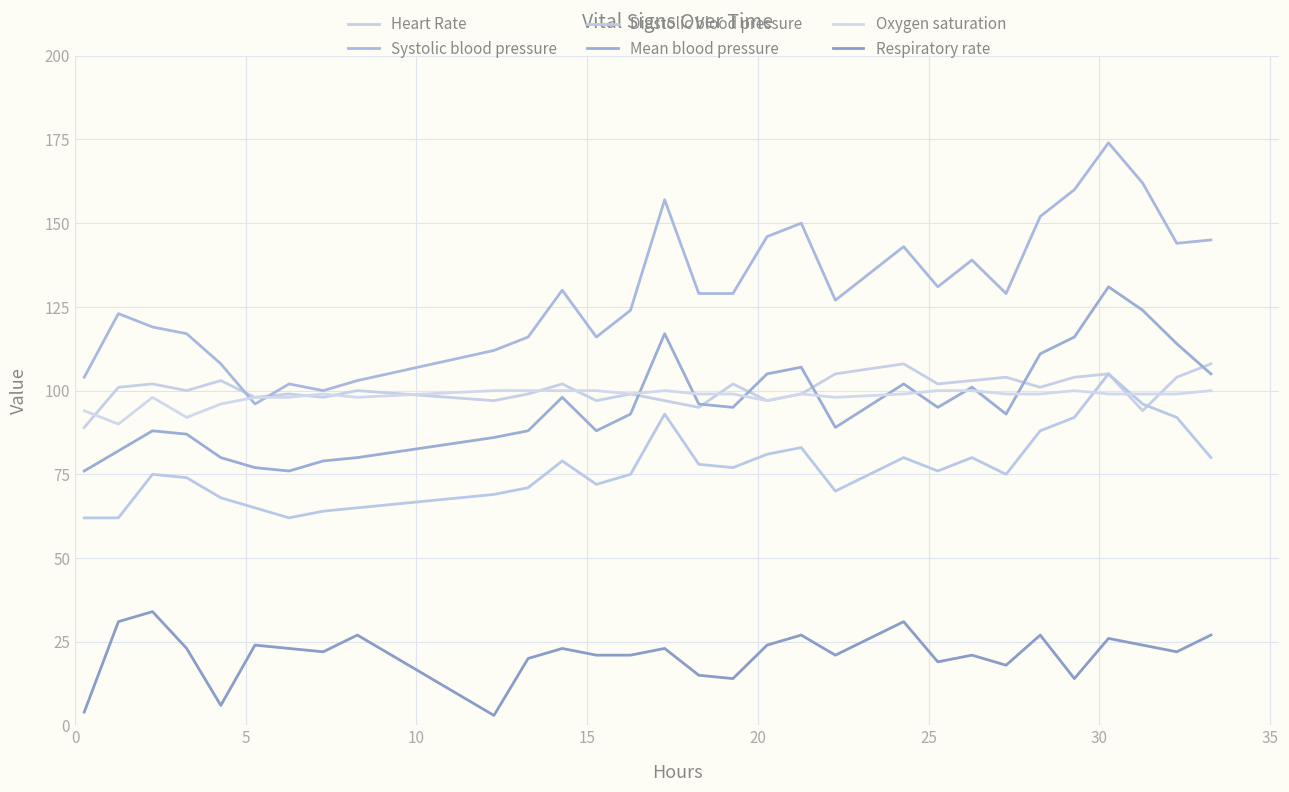

In Heart Rate, how many points are higher than both neighbors (excluding endpoints)?

10